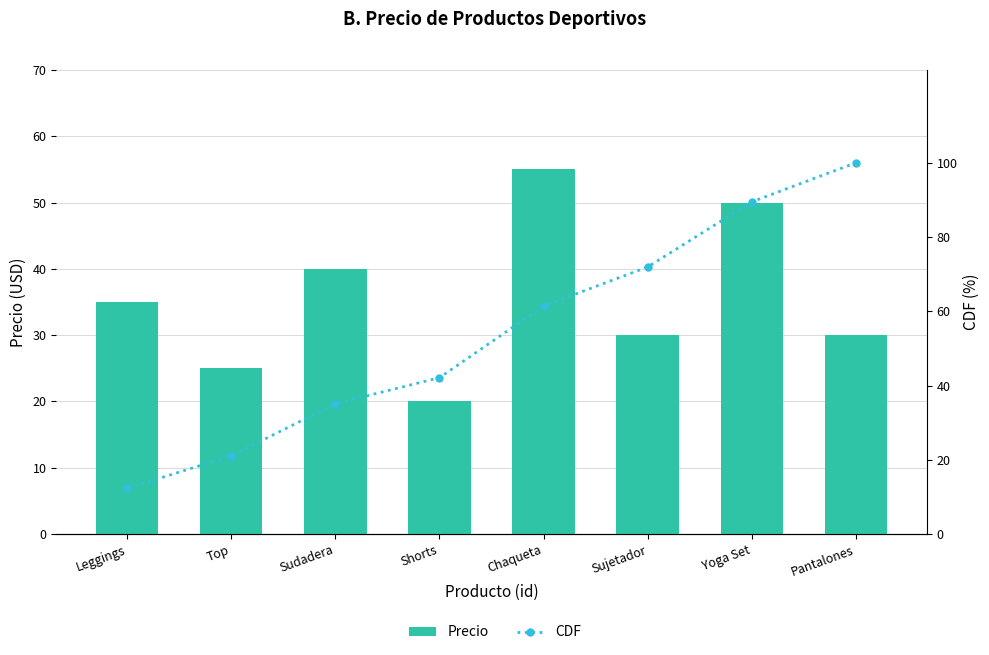

At which label does CDF first exceed 61?

Chaqueta